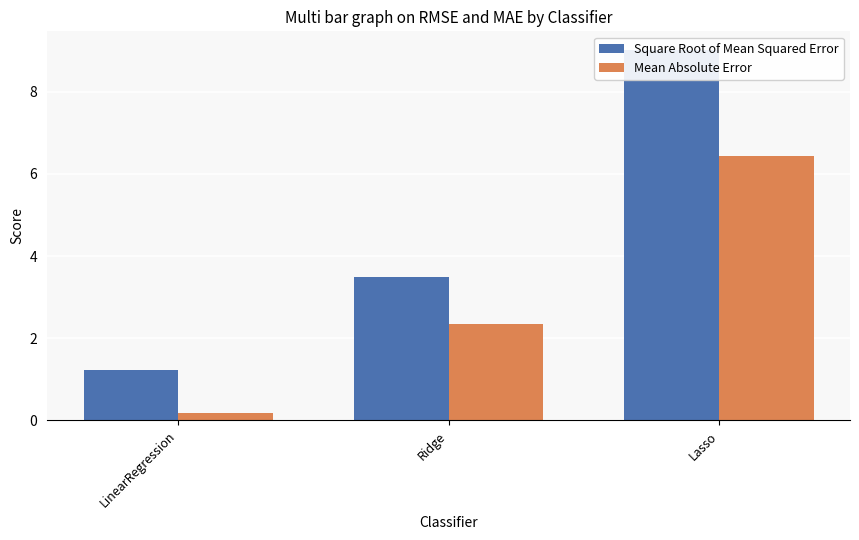

What position from the right is Ridge?

2